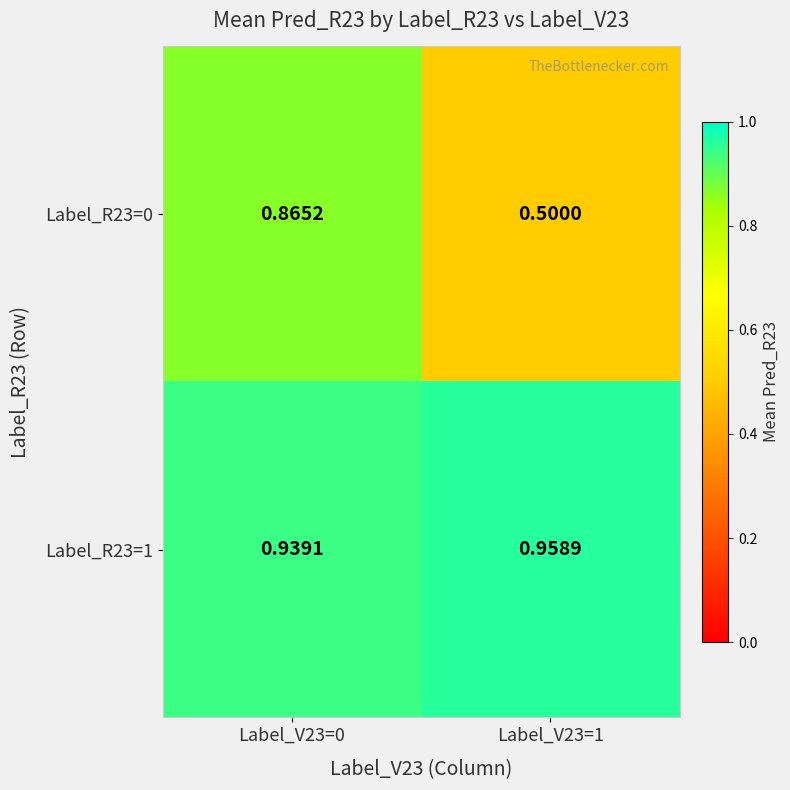

At which category is the sum across all series the highest?

Label_V23=0